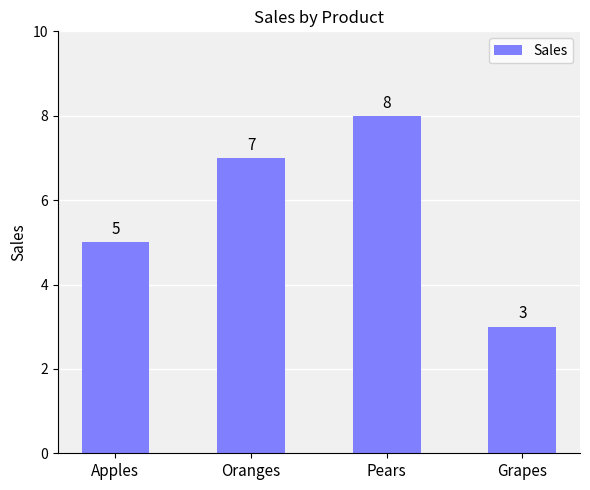

What value does the data have at Grapes?

3